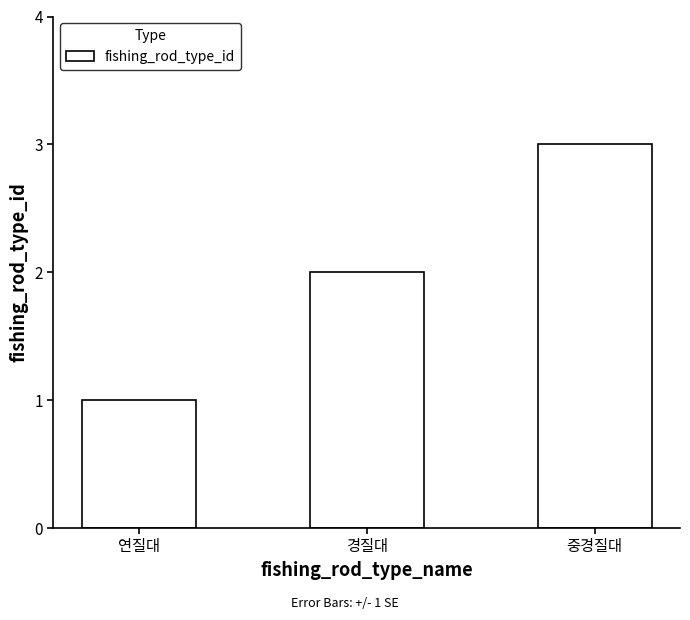

Reading left to right, list all the values displayed in this chart.

연질대=1	경질대=2	중경질대=3